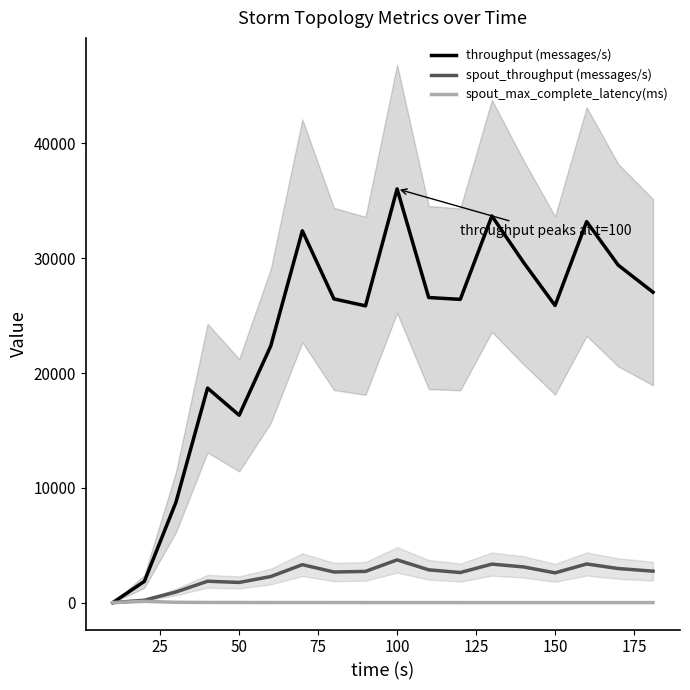

What is the highest value of the throughput (messages/s) series?

36043.0